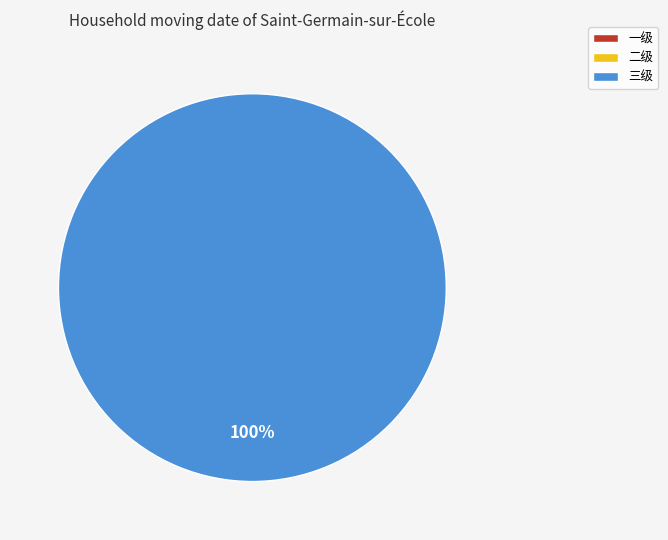

Does any single category account for the majority?

Yes